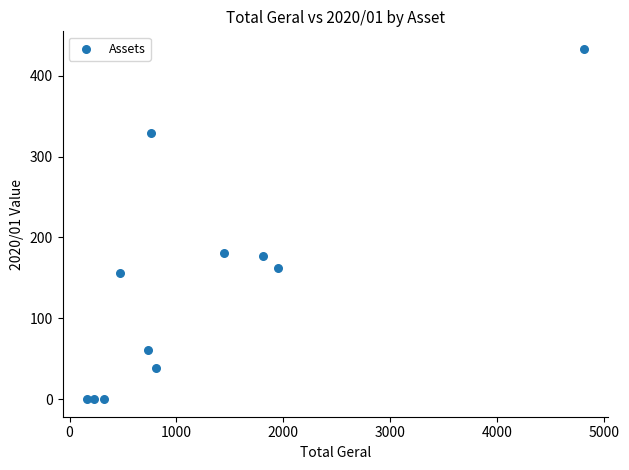

What is the range of X values (max minus min)?

4642.7